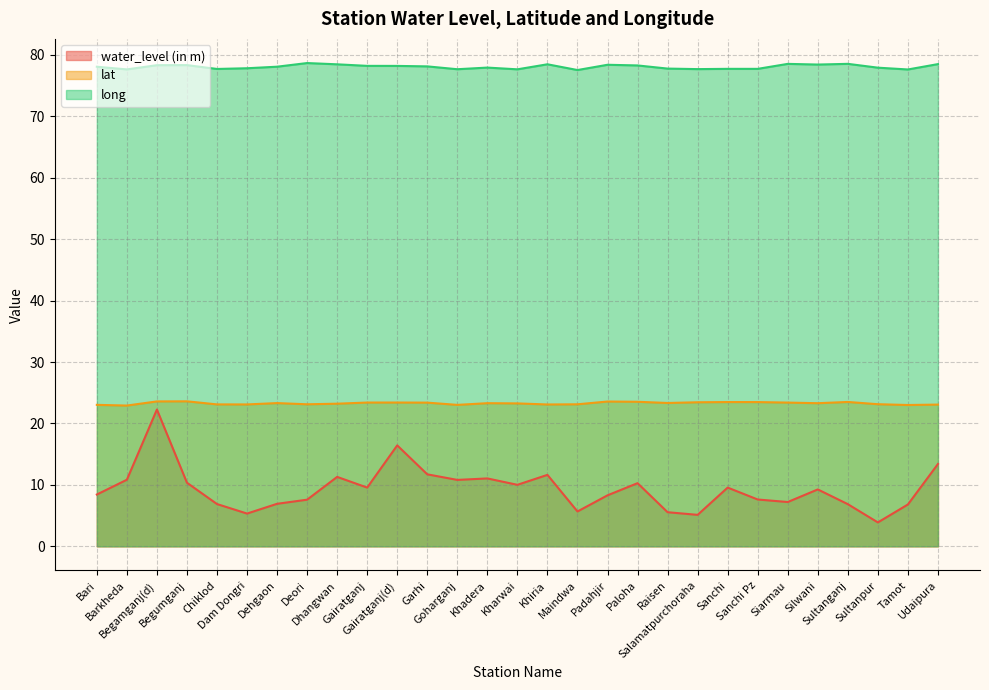

Rank the series at Dhangwan from lowest to highest value.

water_level (in m), lat, long